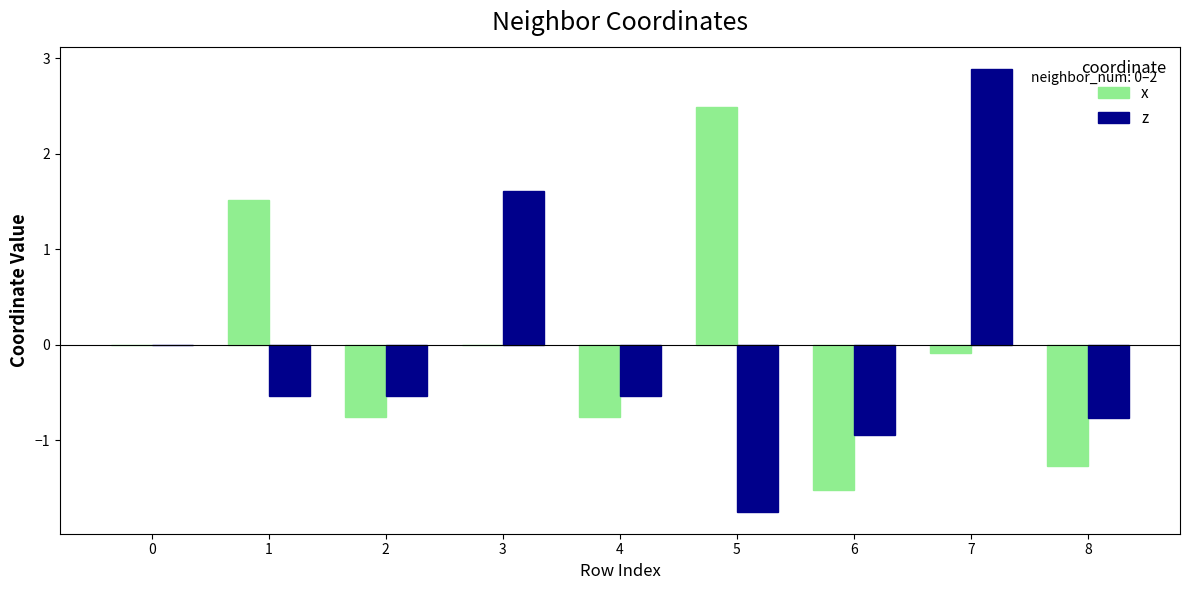

What value does the x series have at 6?

-1.5